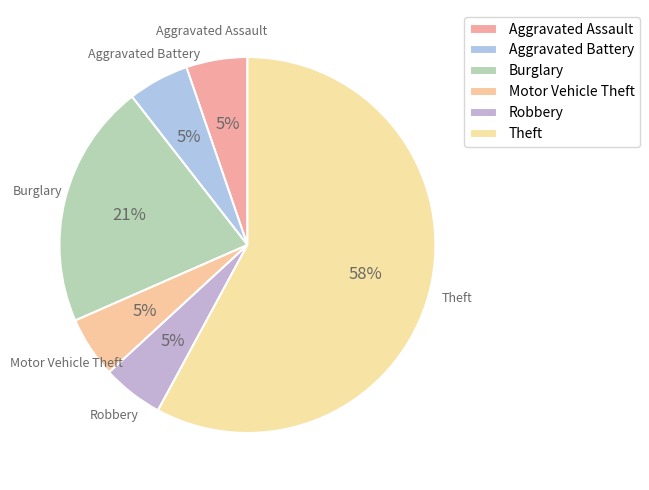

What percentage is the Burglary slice, to the nearest percent?

21%